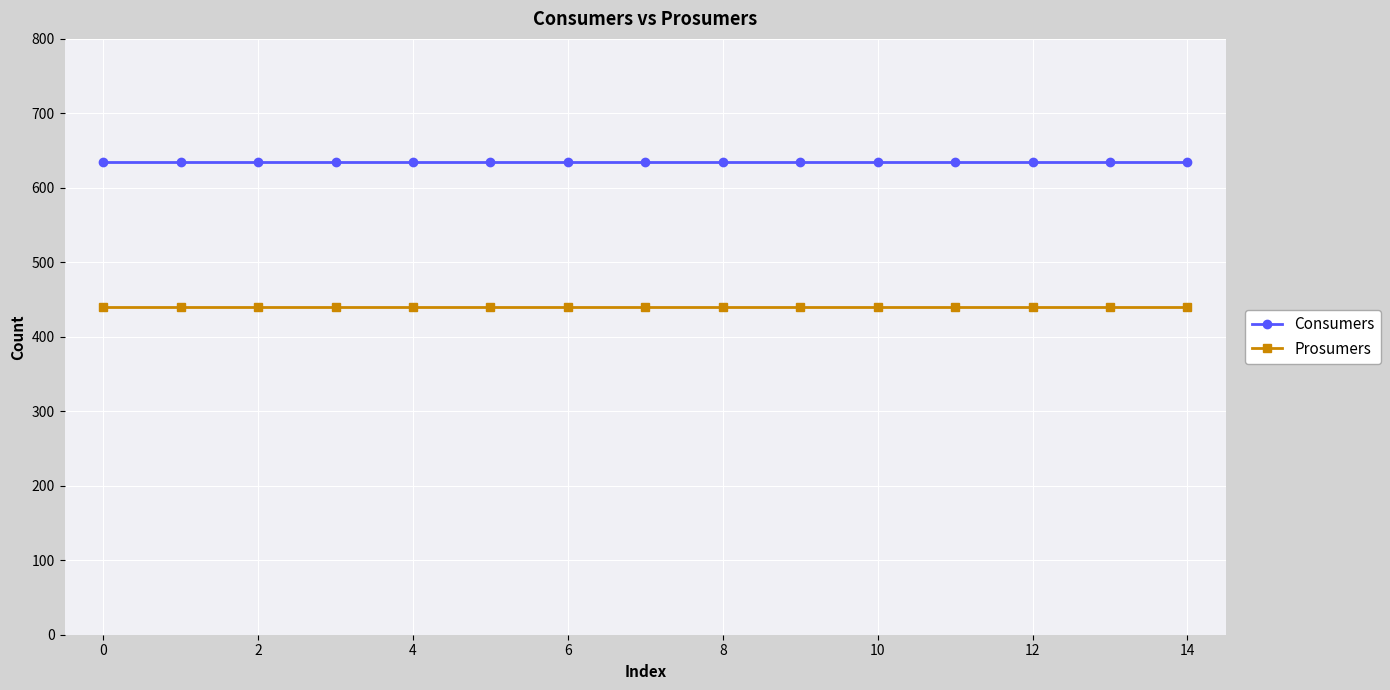

What is the sum of all Consumers values?

9525